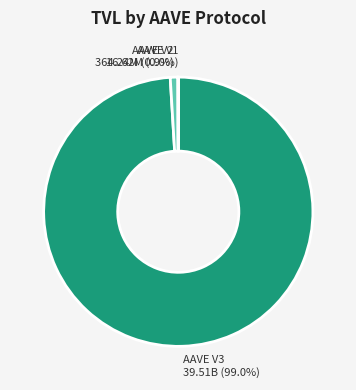

Which category has the biggest portion of the pie?

AAVE V3